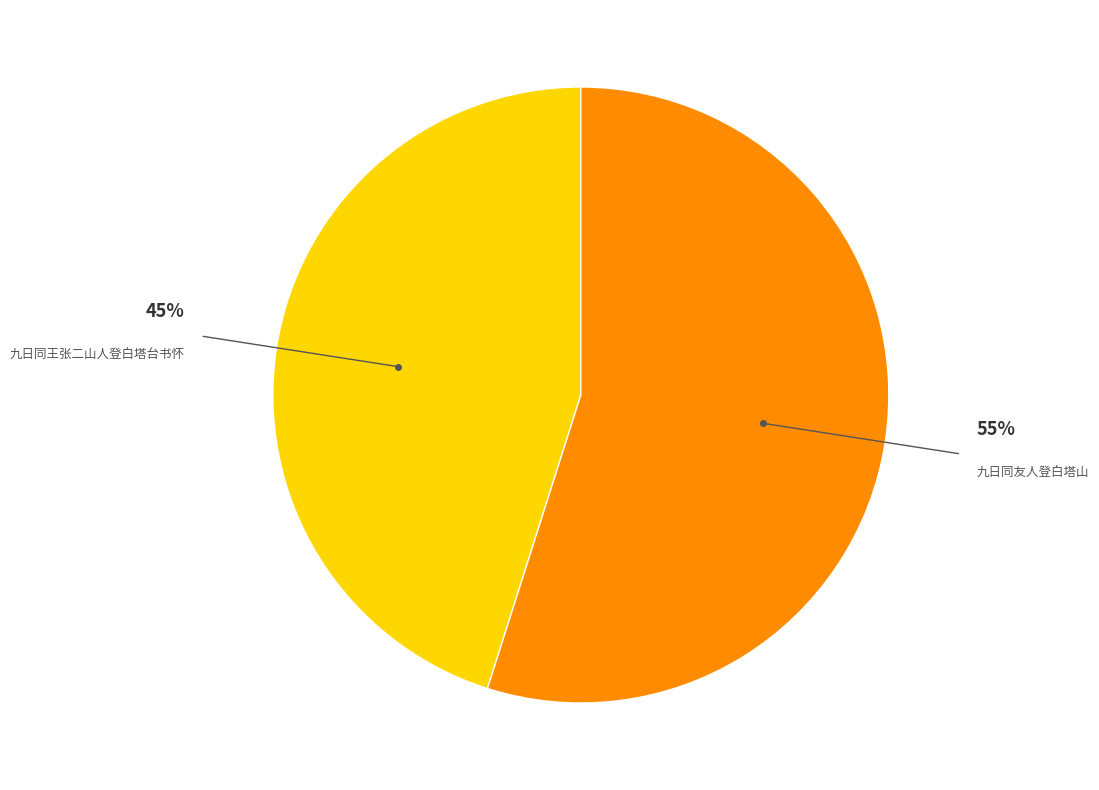

Which has a higher value, 九日同友人登白塔山 or 九日同王张二山人登白塔台书怀?

九日同友人登白塔山